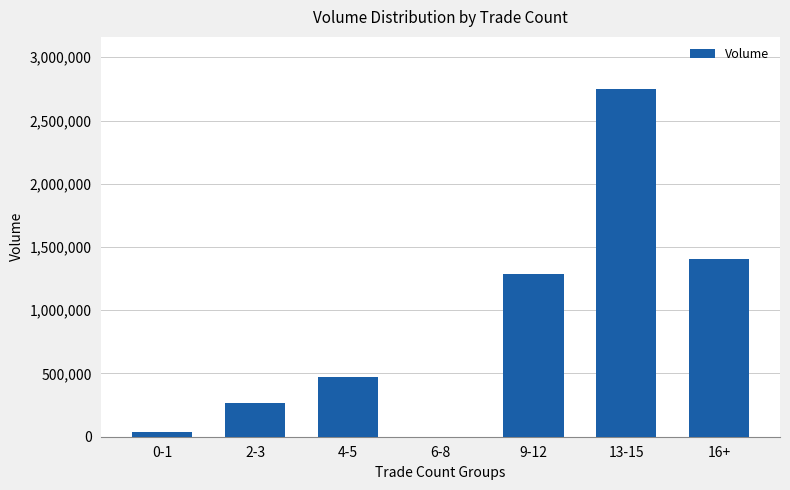

What is the change in value from 2-3 to 13-15?

+2482000